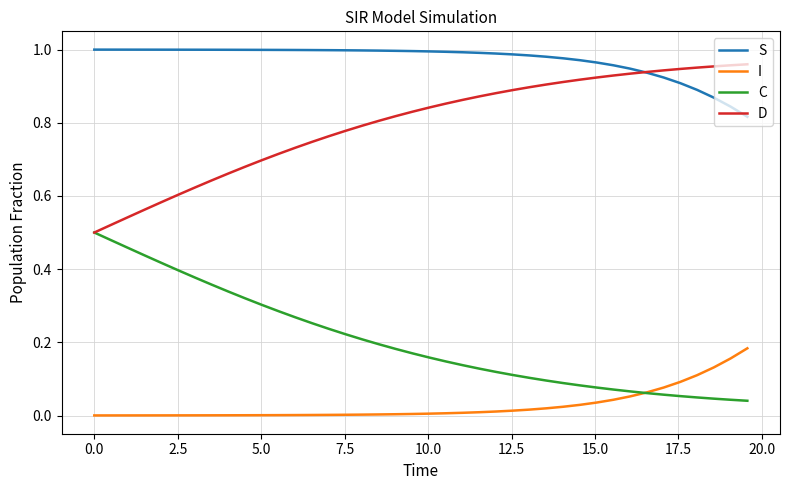

True or false: C and S intersect in this chart.

False